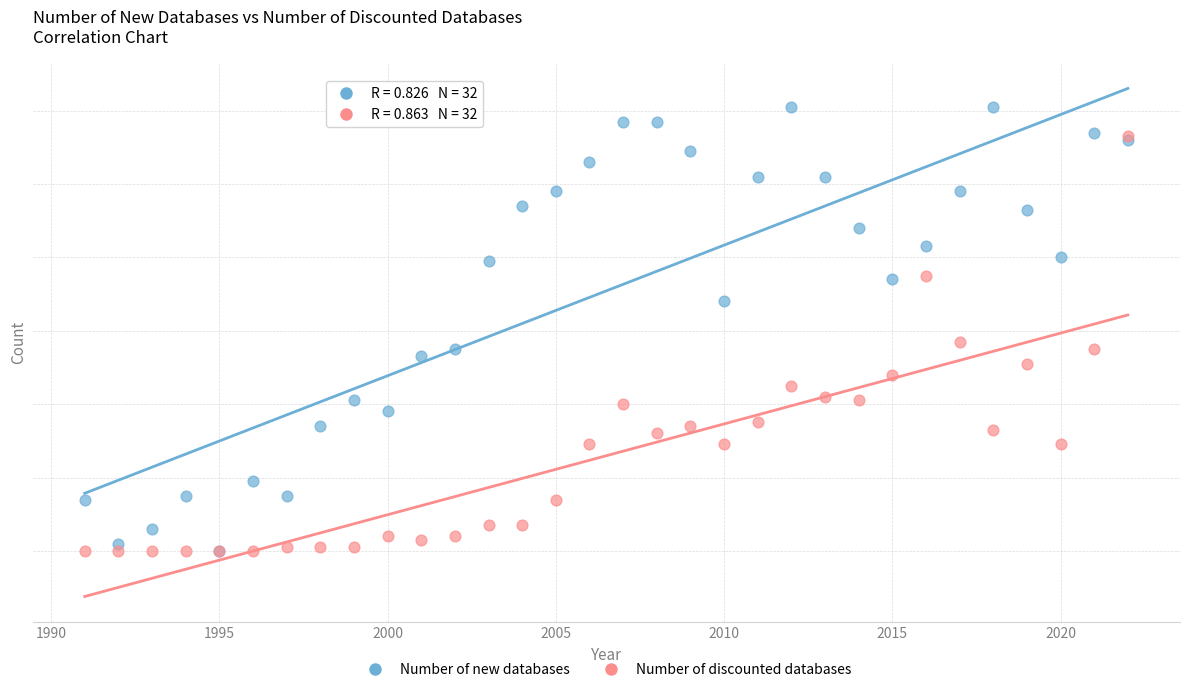

What are all the series names shown in the legend?

Number of new databases, Number of discounted databases